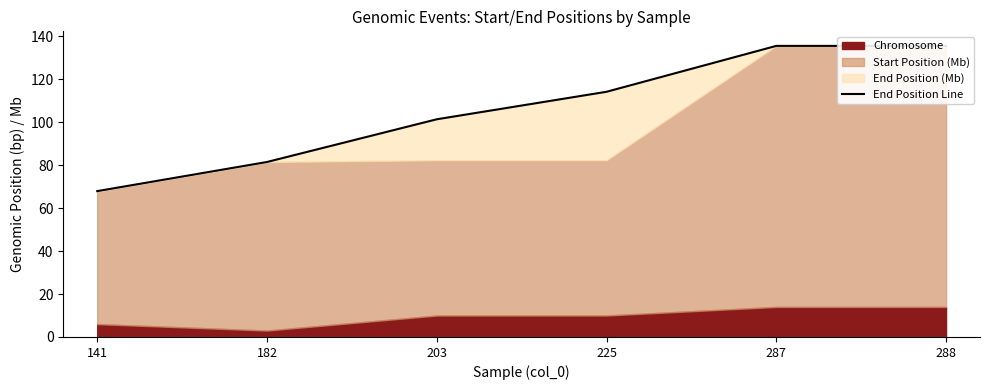

What is the change in value from 141 to 203?

+33.5